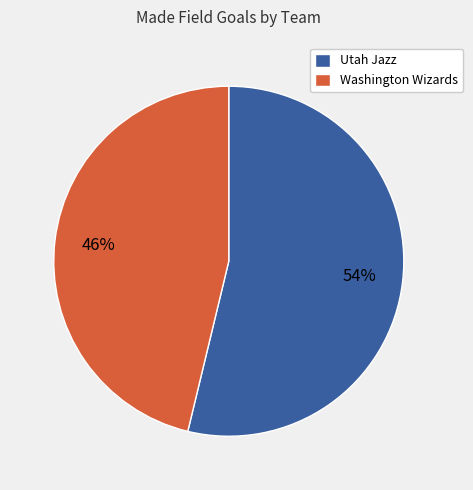

True or false: Washington Wizards accounts for 46% of the total.

True